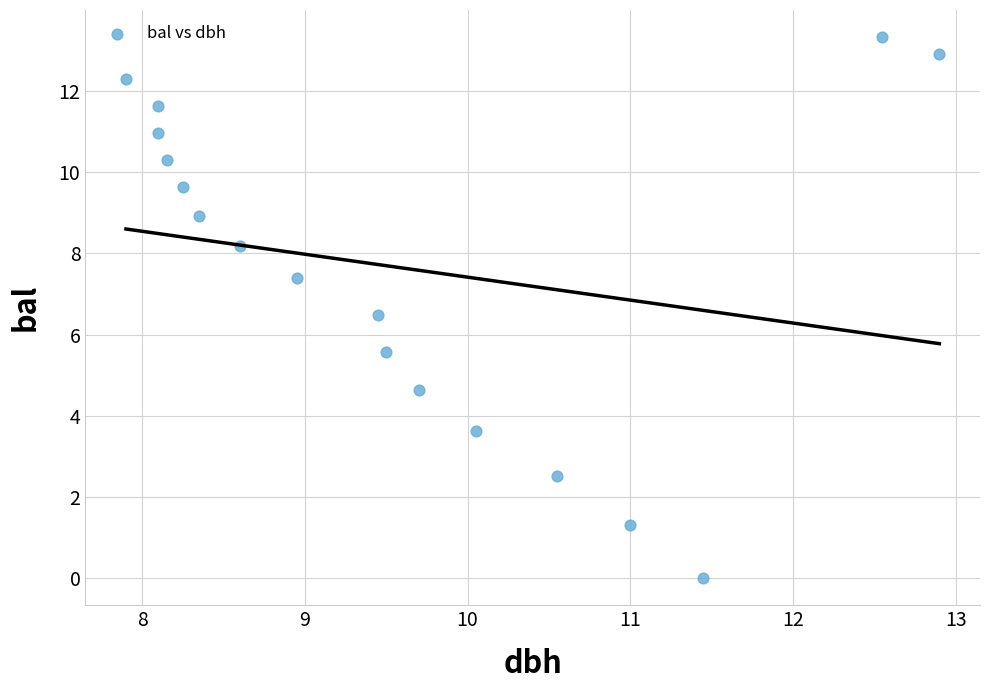

What is the range of Y values (max minus min)?

13.3